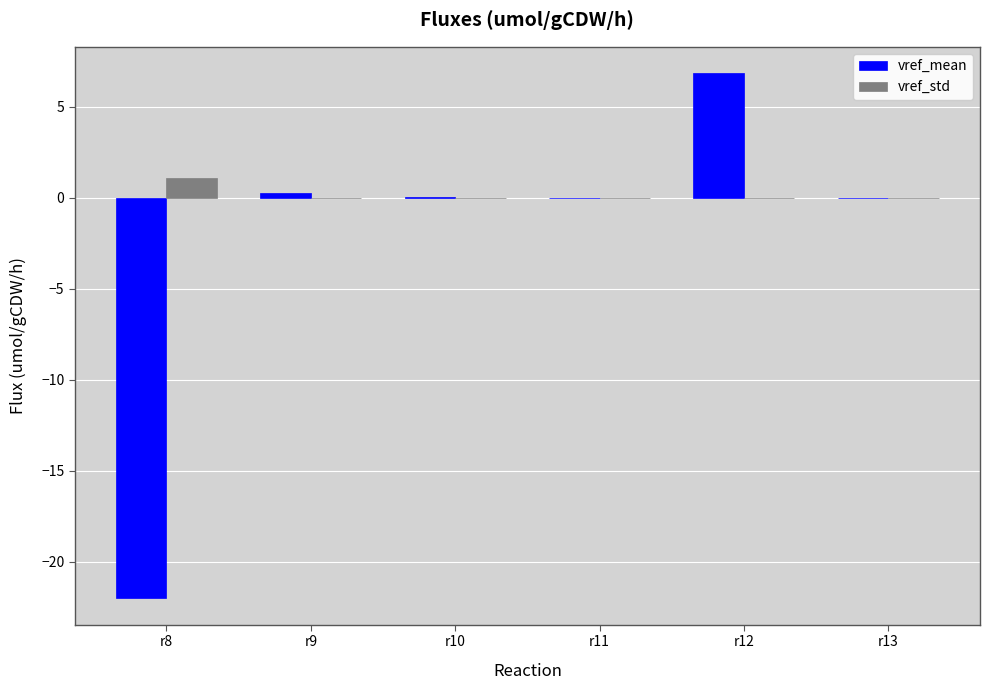

At which category is the sum across all series the highest?

r12